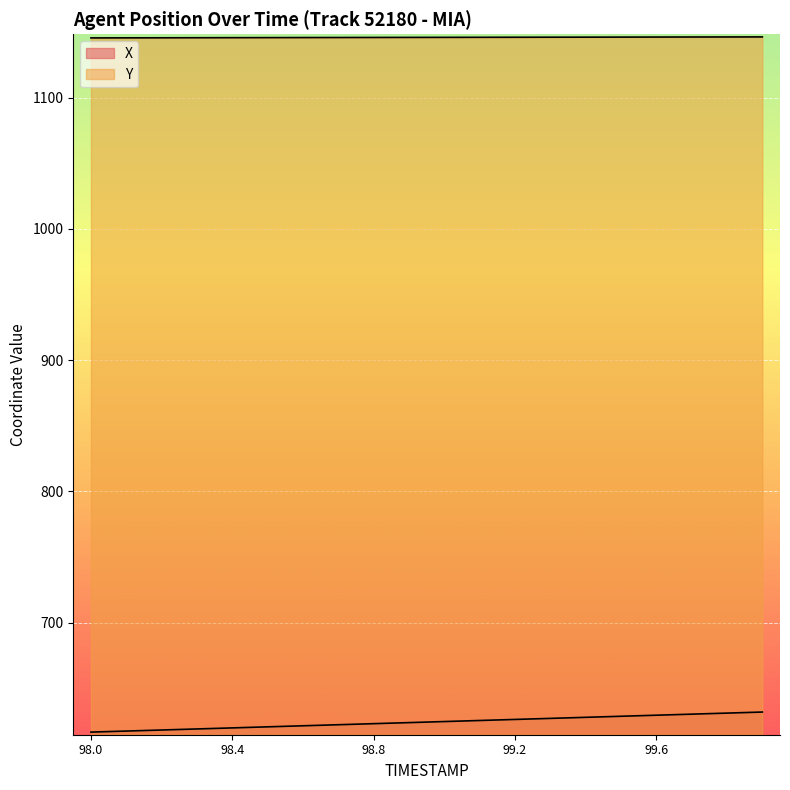

Rank the series by their average value, from lowest to highest.

X, Y